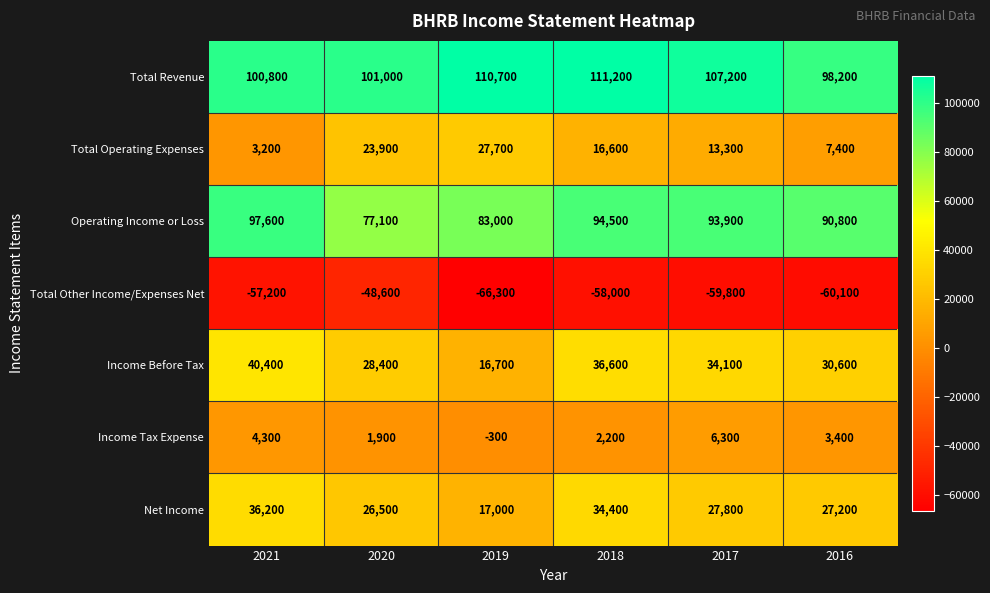

At which label is Income Tax Expense closest to 3000?

2016